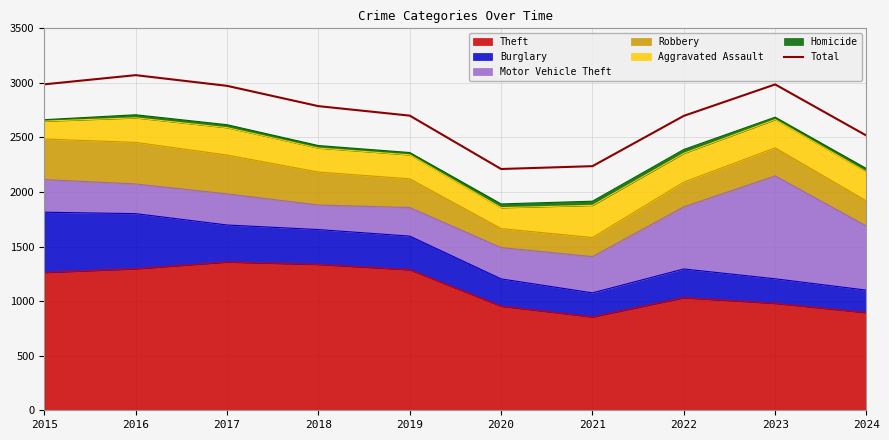

Is it true that the value at 2024 is 2517?

True